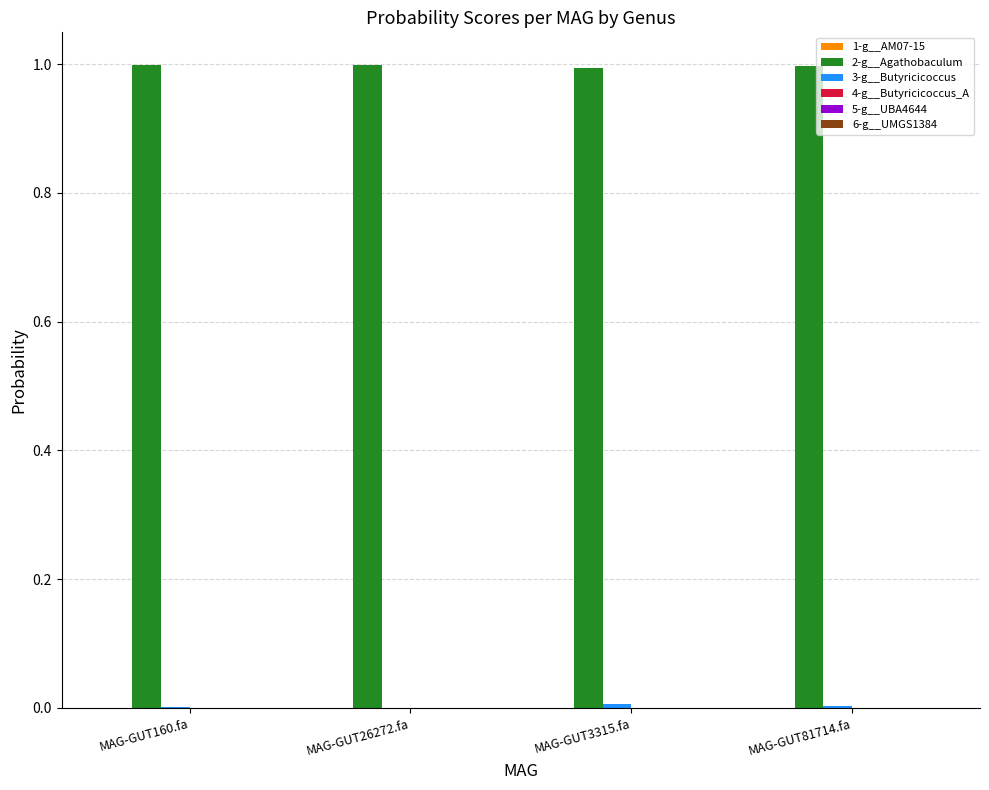

Which series has the largest total across all categories?

2-g__Agathobaculum